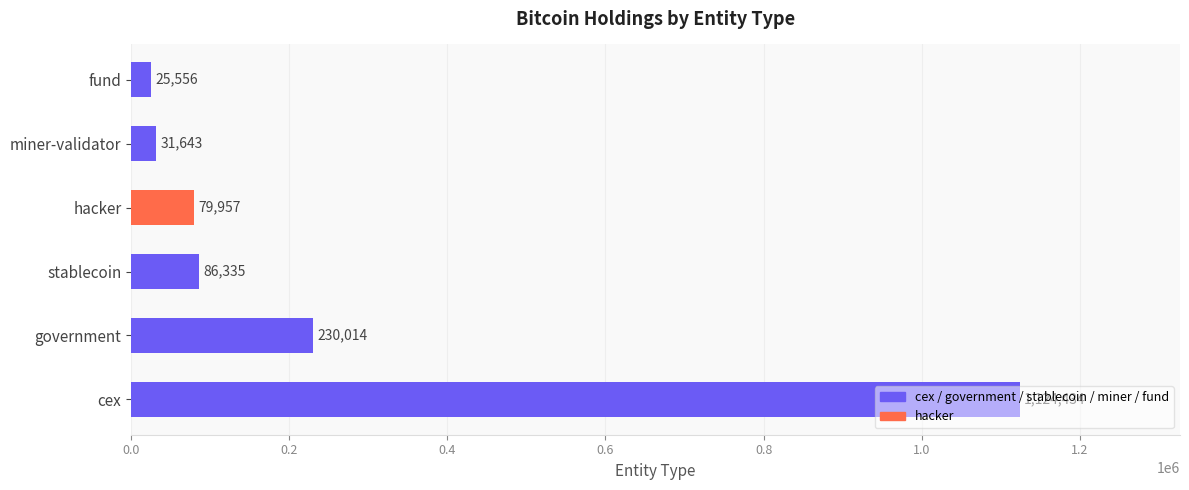

Is it true that the value at fund is 25555.7?

True